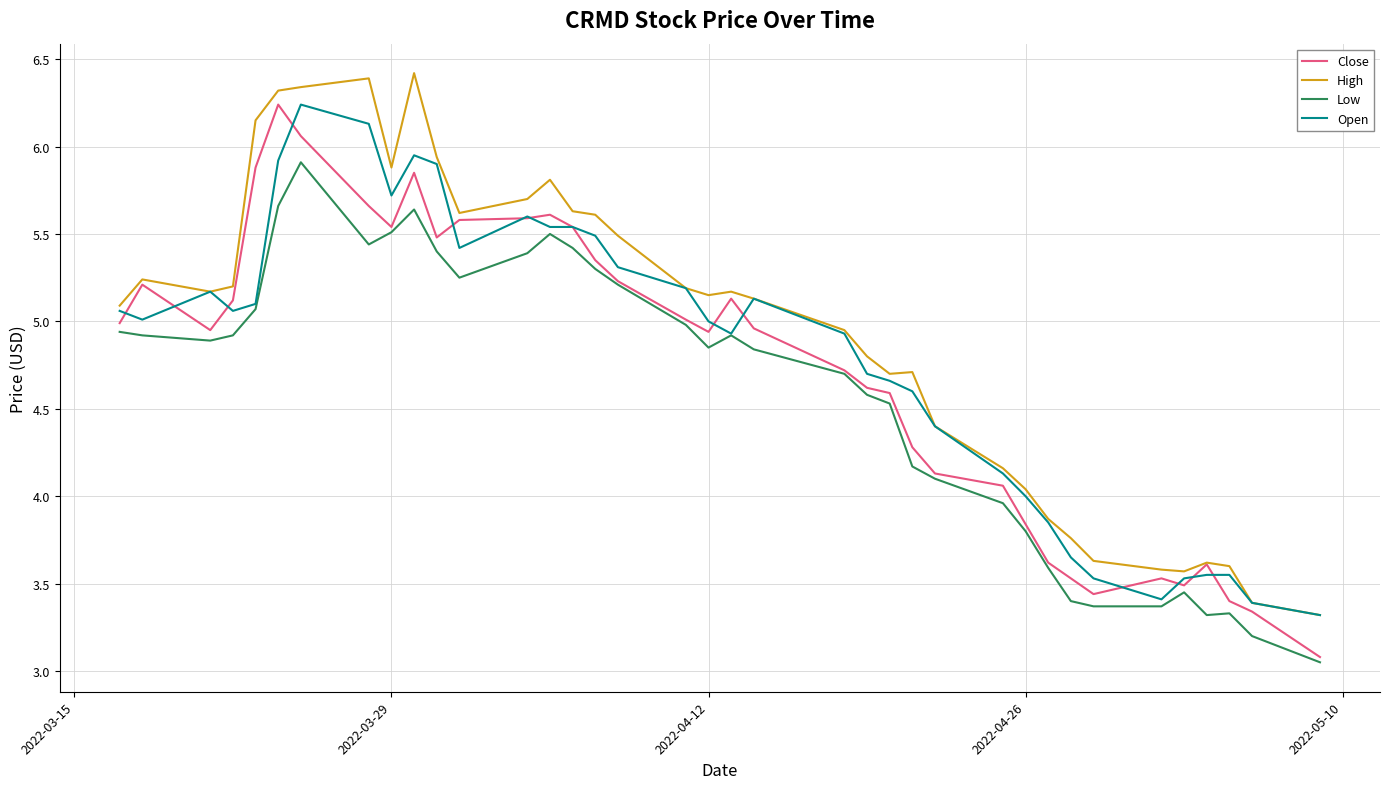

True or false: High and Low cross at least once.

False